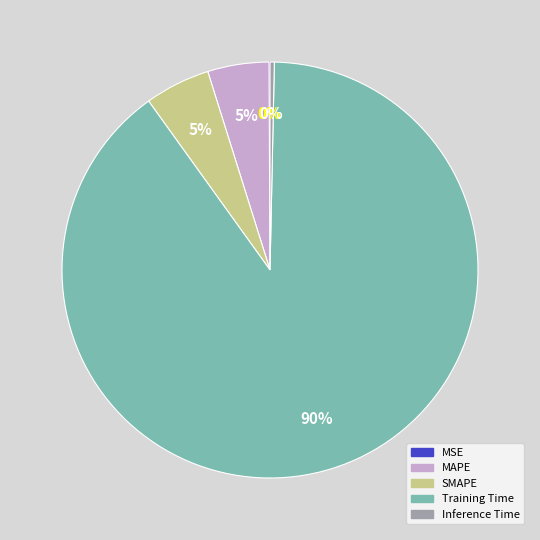

To the nearest percent, what percentage of the pie is SMAPE?

5%